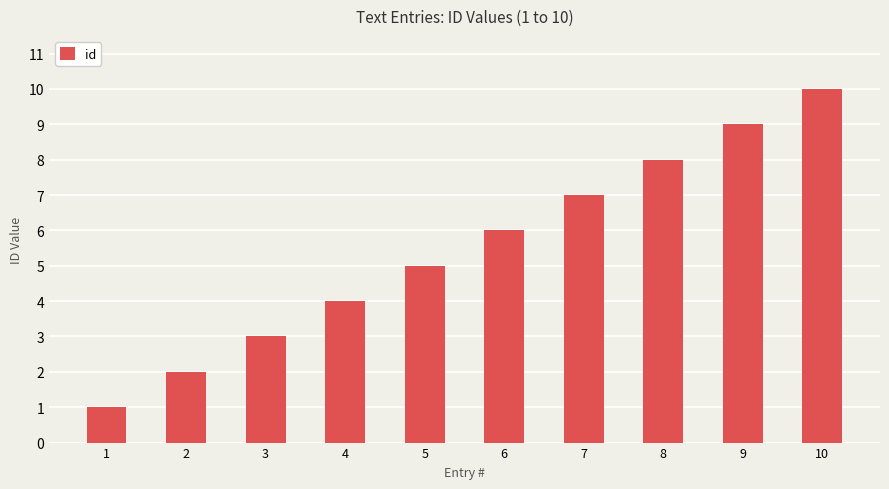

What is the sum of the values at 7 and 5?

12